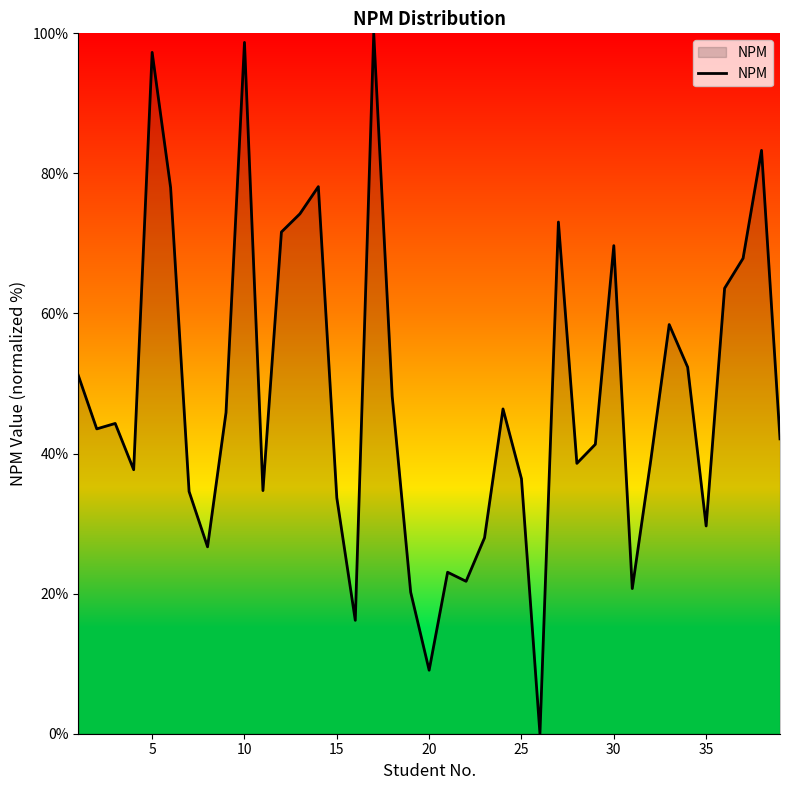

What is the difference between the maximum and minimum values?

100.0